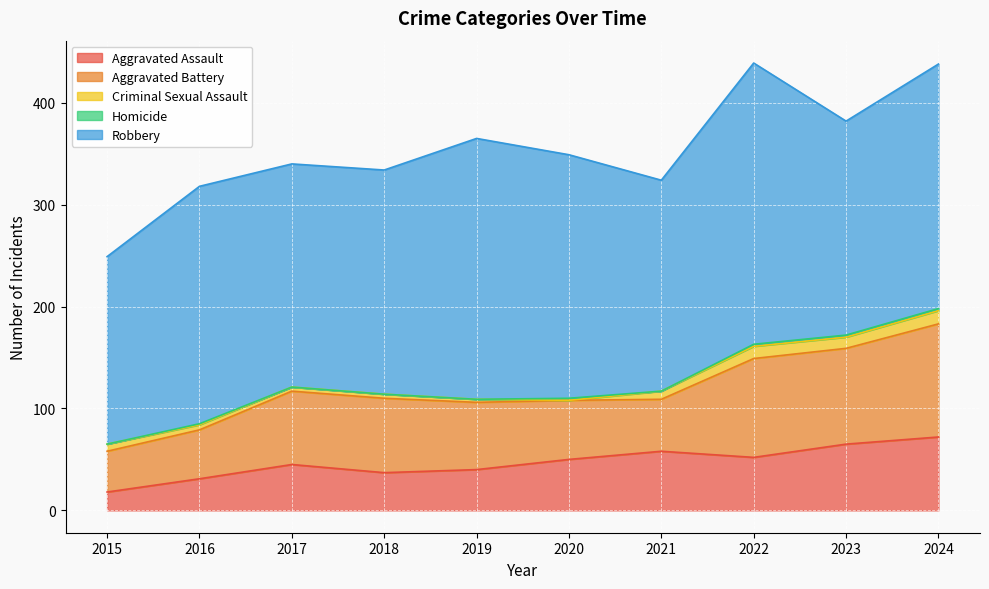

Which series has the largest total across all categories?

Robbery